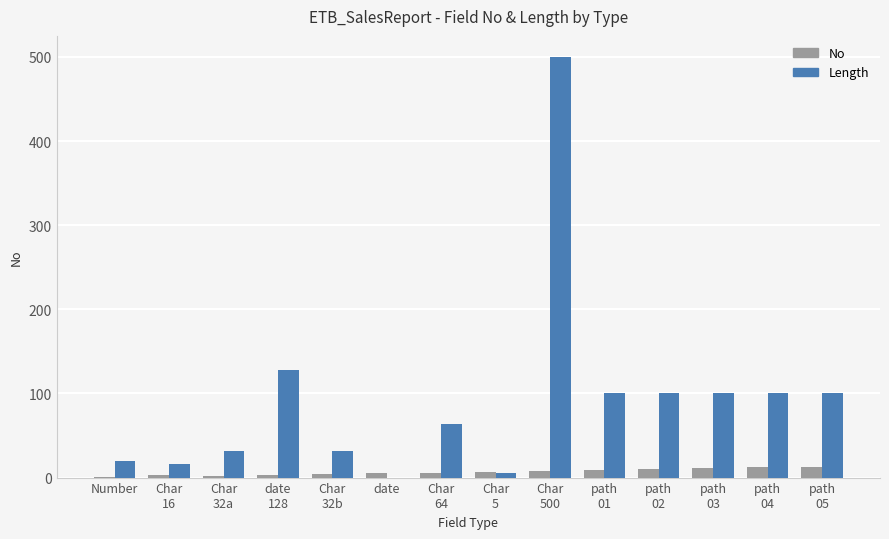

What is the sum of the No values at date and Char
500?

13